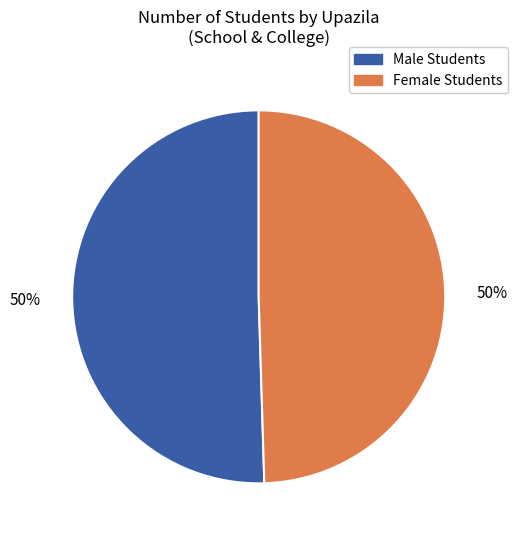

To the nearest percent, what is the average slice percentage?

50%